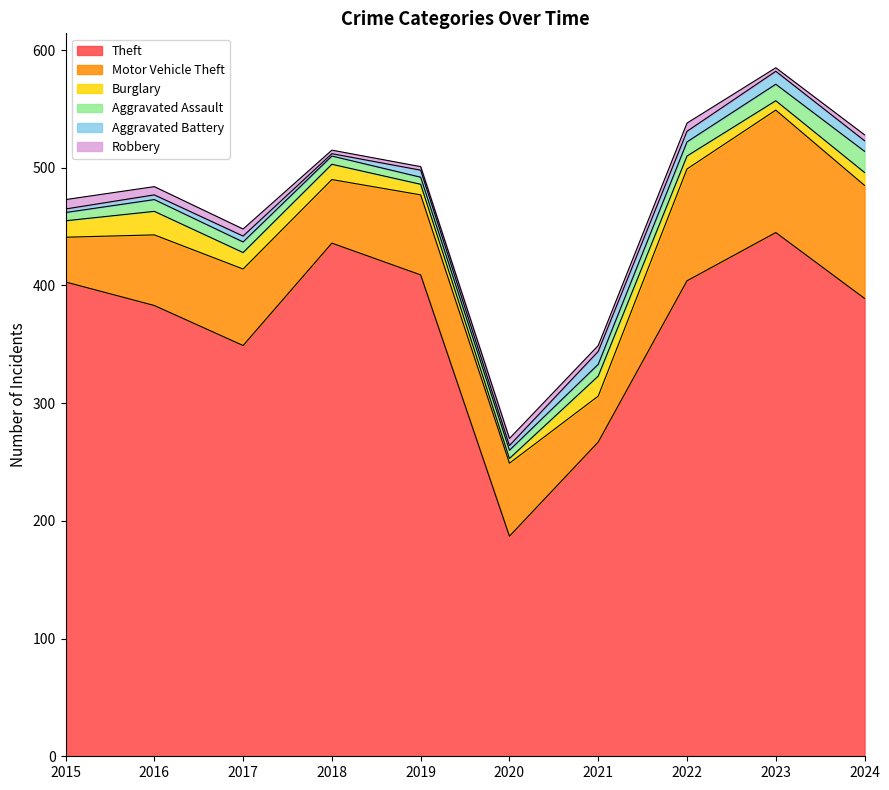

What is the average value of the Aggravated Assault series?

10